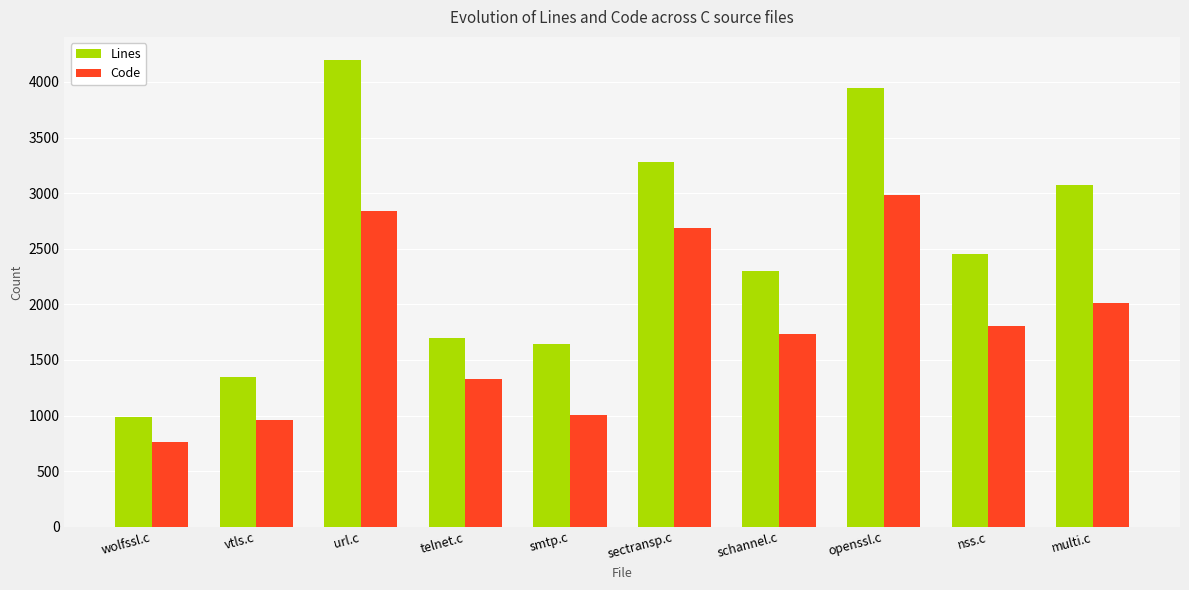

What are all the series names shown in the legend?

Lines, Code